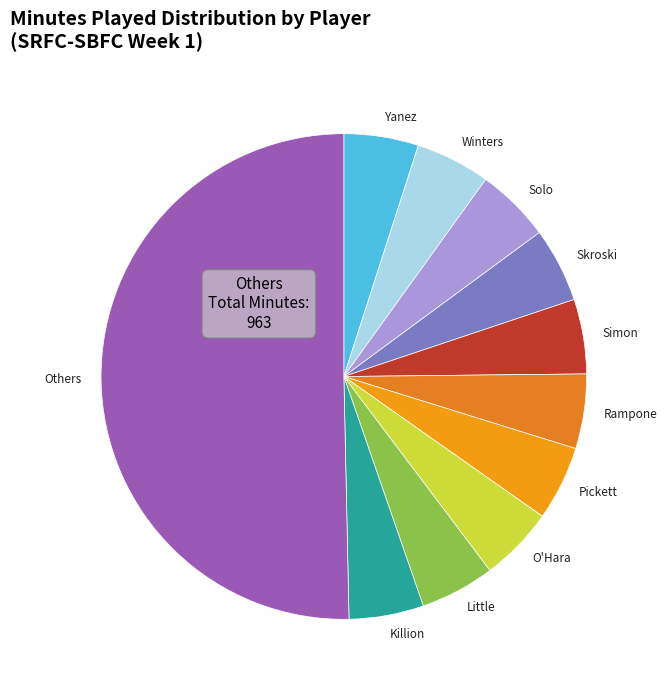

Is it true that Skroski is 5% of the pie?

True